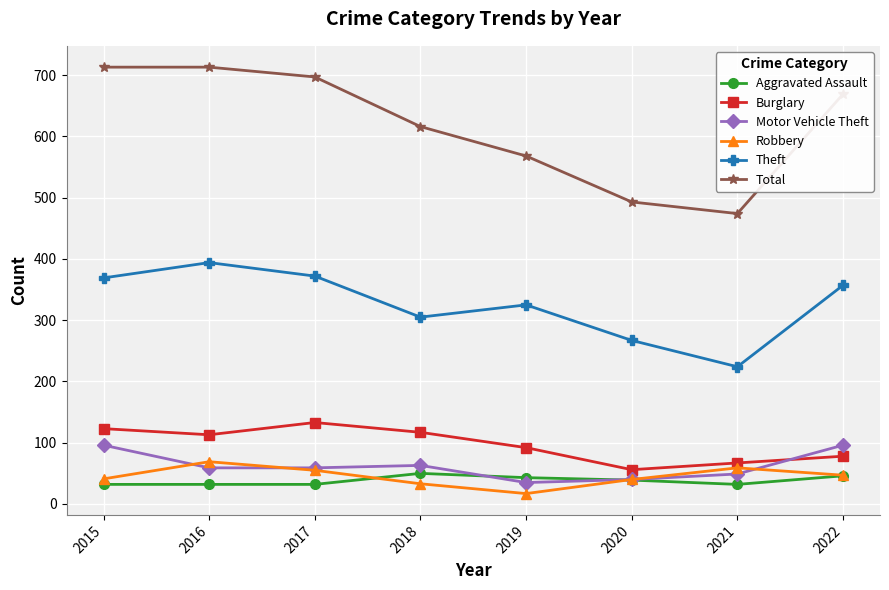

What is the difference between the Robbery values at 2015 and 2018?

8